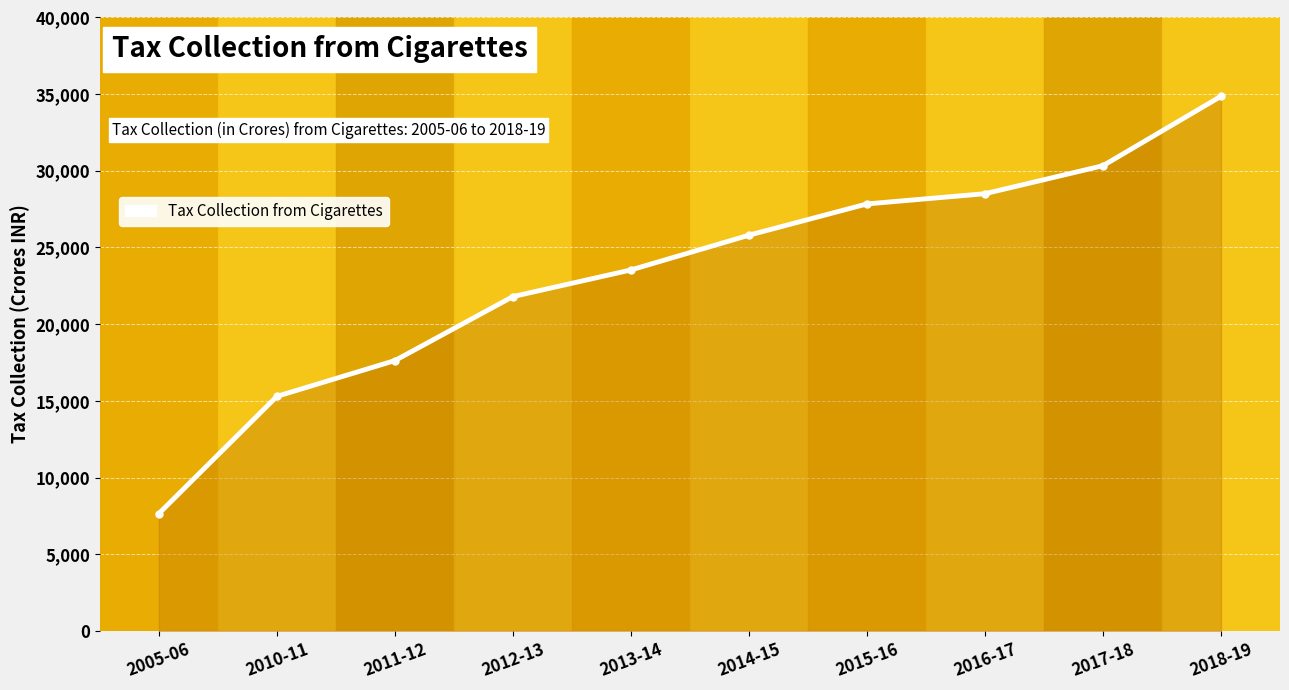

What position from the right is 2015-16?

4